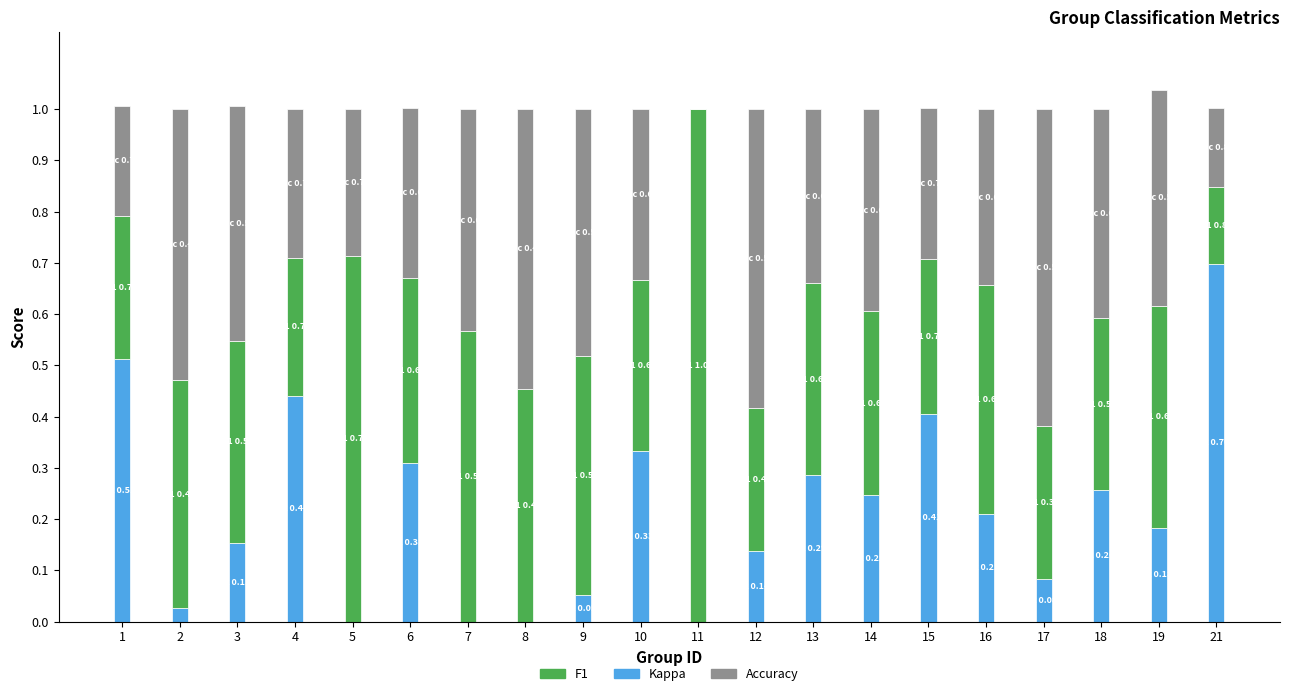

What is the total value across all series at 14?

1.0